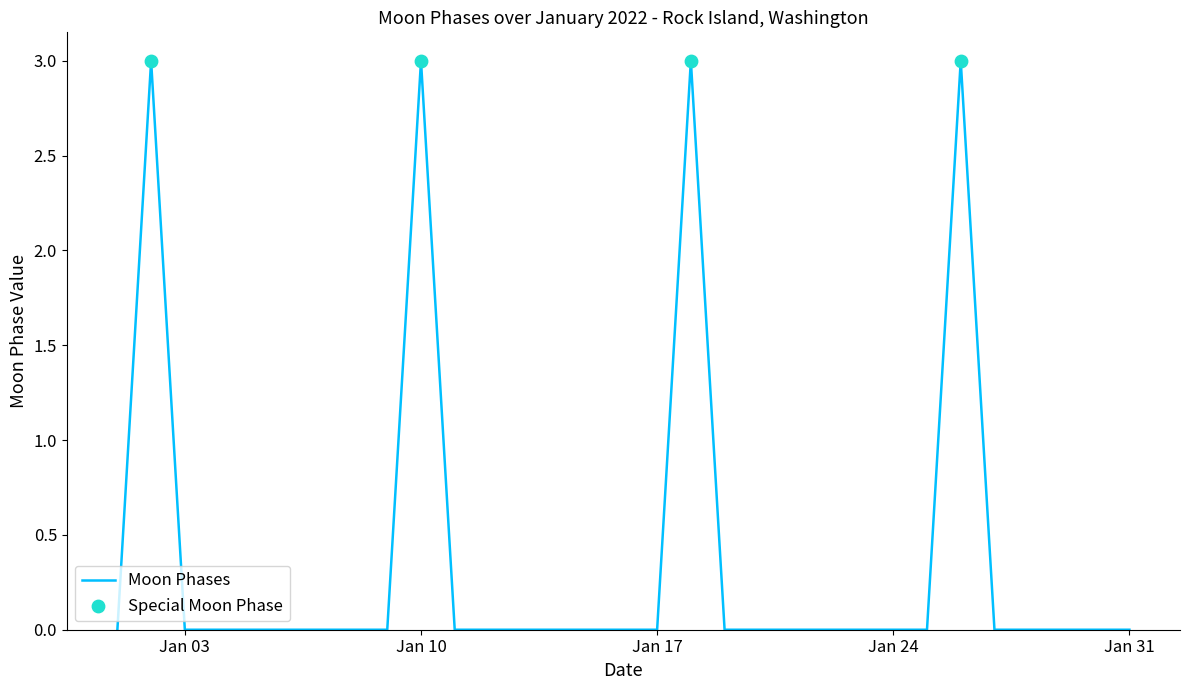

What is the greatest value displayed?

3